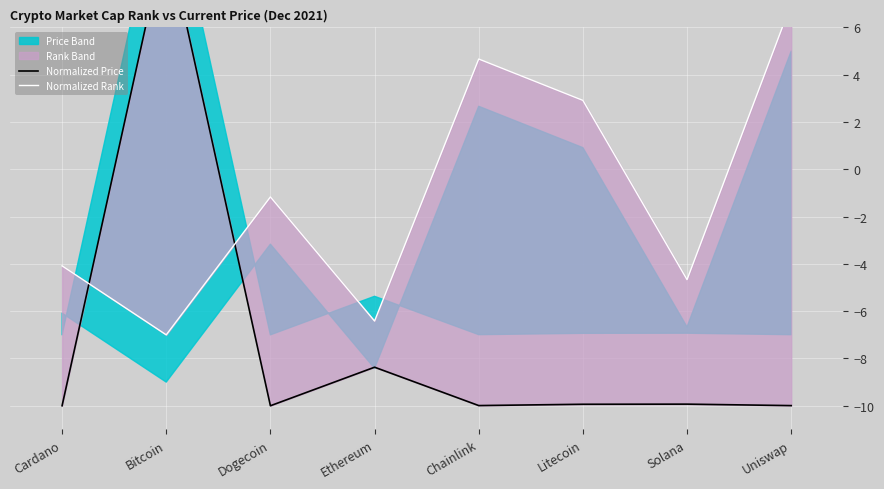

What is the label of the 5th point from the left?

Chainlink